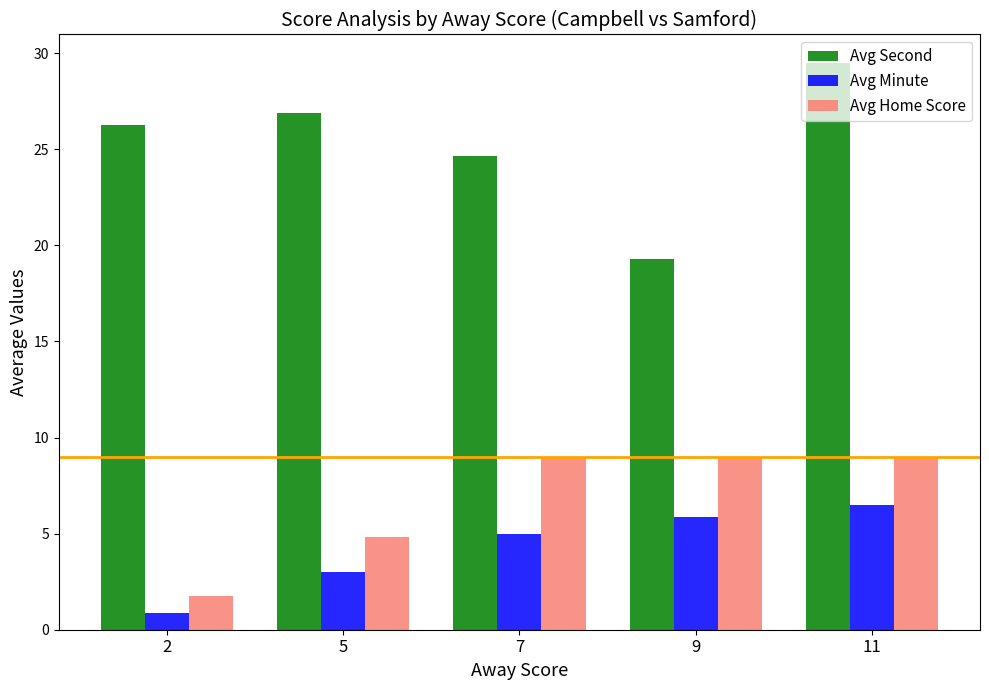

At which label is Avg Home Score closest to 5?

5